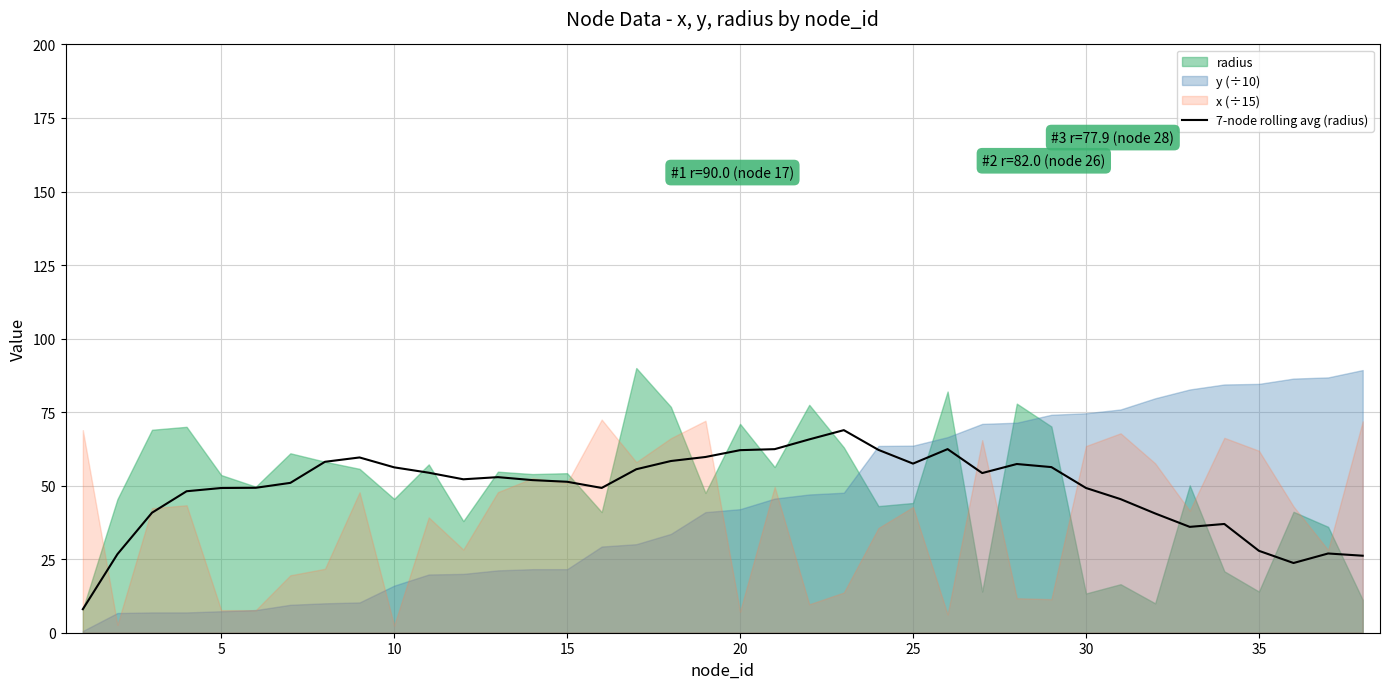

What is the highest value of the 7-node rolling avg (radius) series?

68.9